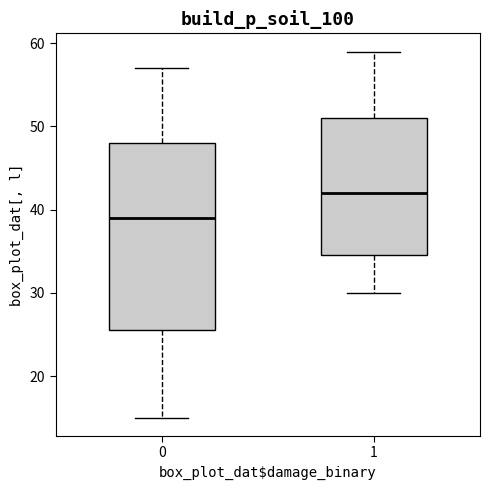

Where is the upper edge of the box at x = 1 on the y-axis? The values are not printed on the chart, so give them approximately, as read against the axis.

51